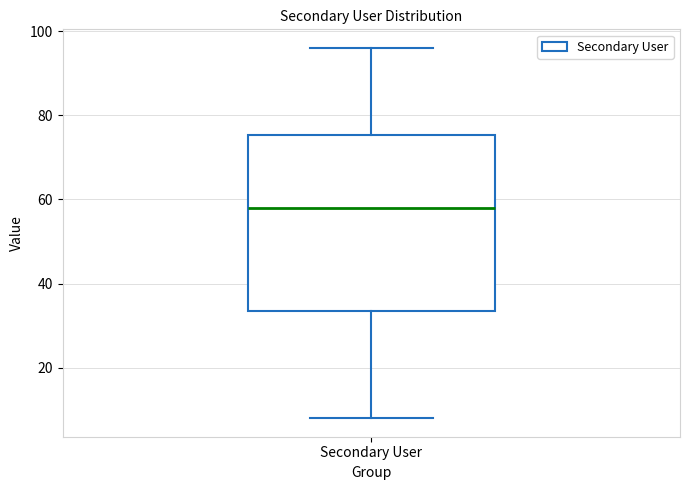

Transcribe this box plot: give where the median line is, the range the box spans, and where the two whiskers end, as read against the y-axis. The values are not printed on the chart, so give them approximately, as read against the axis.

median 58, box 34 to 76, whiskers 8 to 96